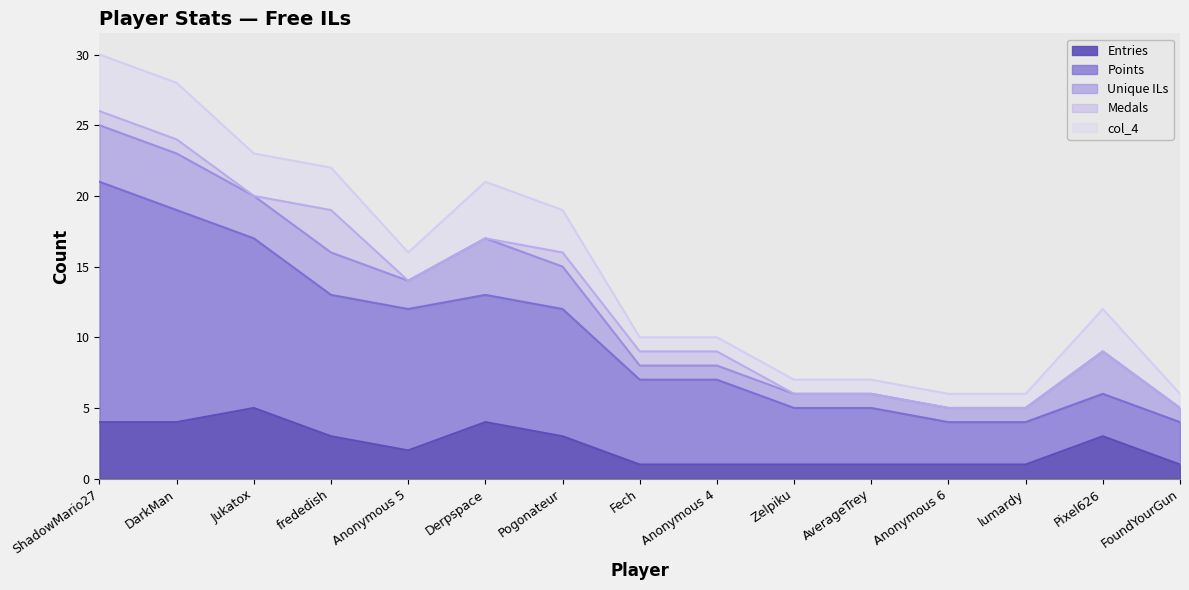

Is it true that Points equals 3 at Anonymous 6?

True